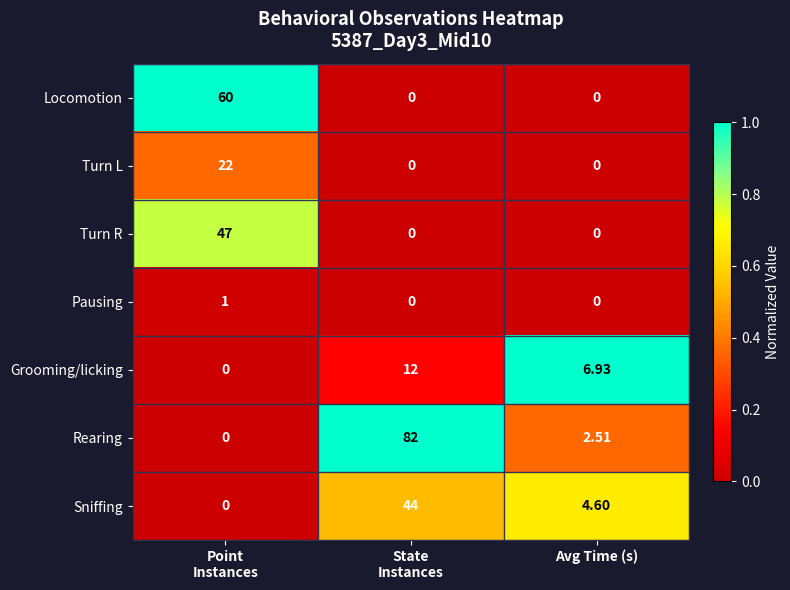

Rank the series by their maximum value, from highest to lowest.

Rearing, Locomotion, Turn R, Sniffing, Turn L, Grooming/licking, Pausing